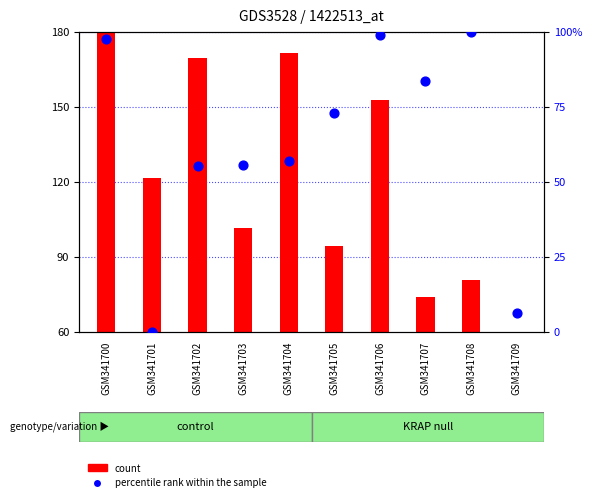

Is the value of percentile rank within the sample at GSM341700 greater than the value of count at GSM341702?

No